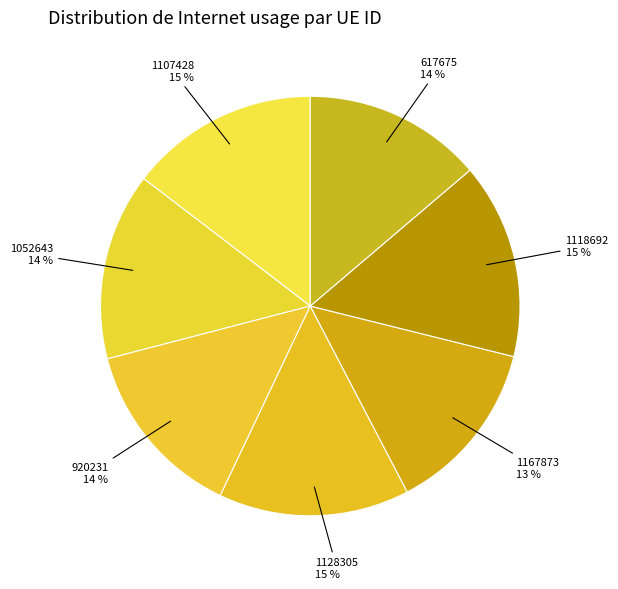

Is it true that 920231 is 24% of the pie?

False